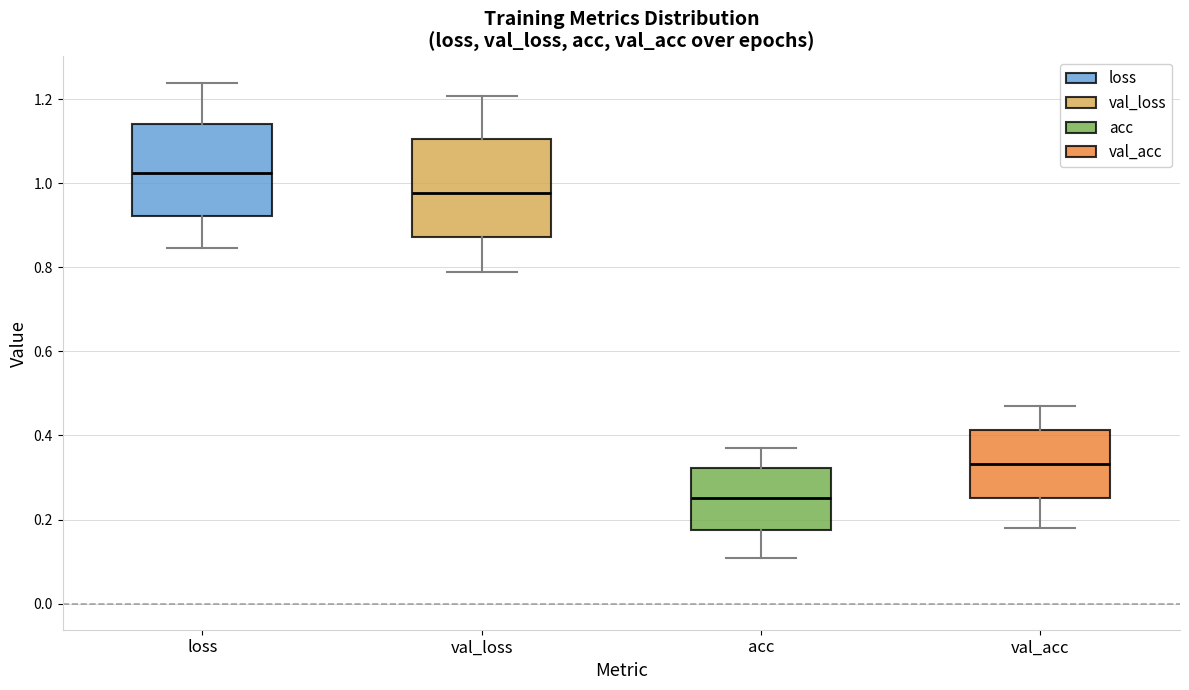

Reading left to right, read every box against the y-axis: the position of its median line, the range the box covers, and the ends of its whiskers. The values are not printed on the chart, so give them approximately, as read against the axis.

loss: median 1.02, box 0.92 to 1.14, whiskers 0.84 to 1.24
val_loss: median 0.98, box 0.88 to 1.10, whiskers 0.78 to 1.20
acc: median 0.26, box 0.18 to 0.32, whiskers 0.10 to 0.38
val_acc: median 0.34, box 0.26 to 0.42, whiskers 0.18 to 0.48